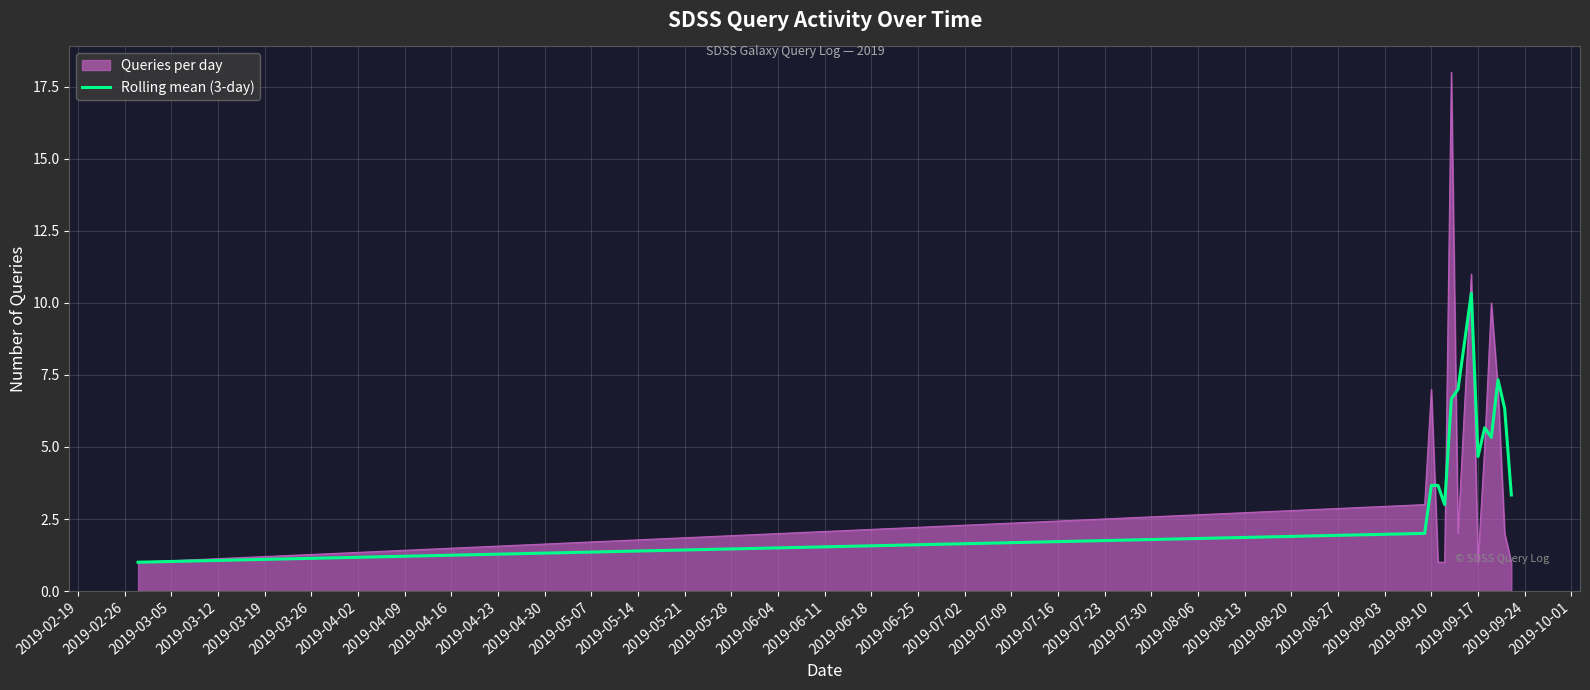

What is the minimum value for Rolling mean (3-day)?

1.0